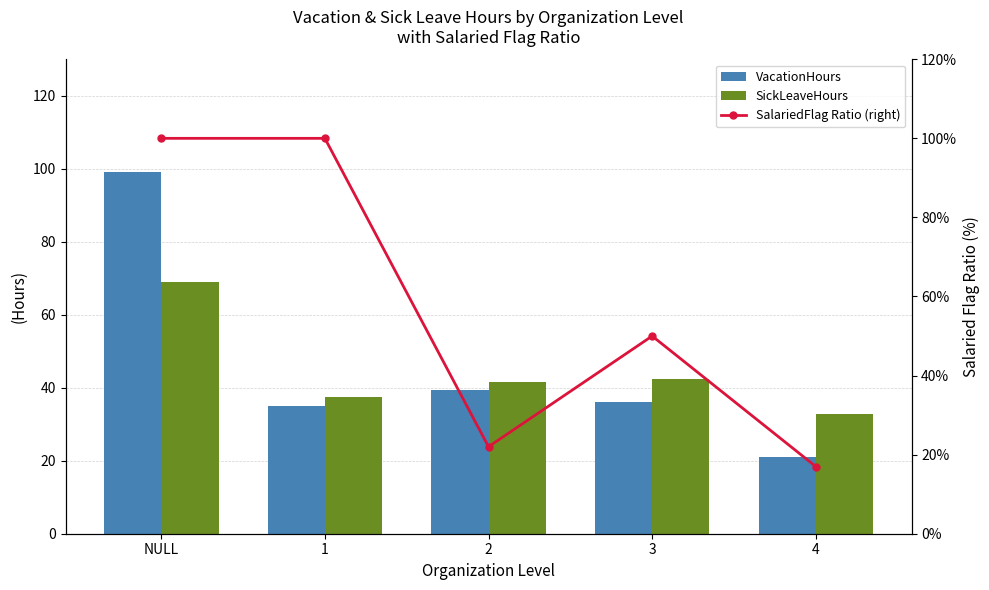

How many data points in SalariedFlag Ratio (right) are less than 50?

2